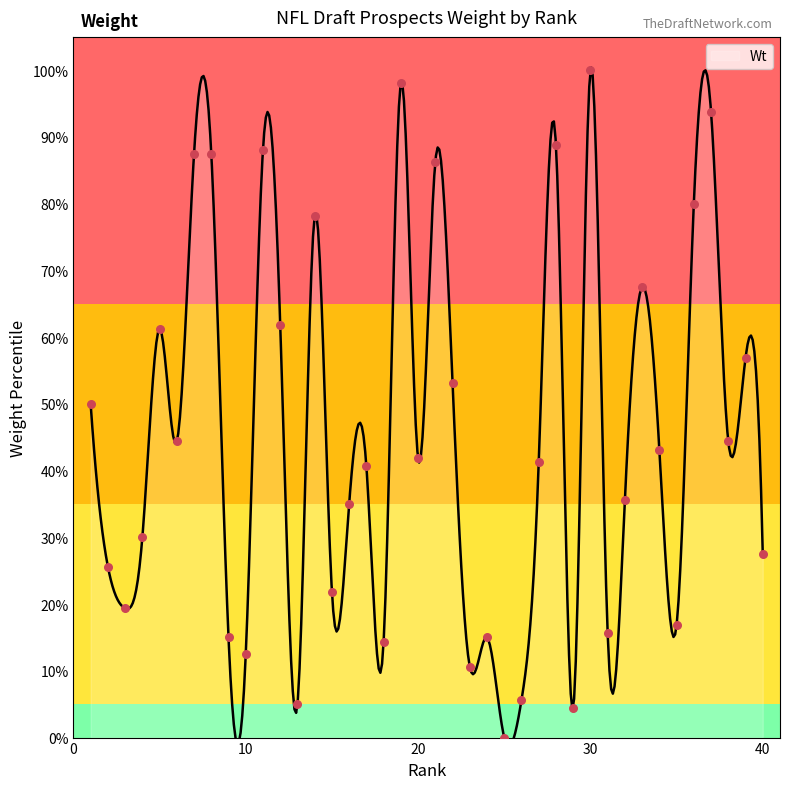

What is the change in value from 12 to 15?

-40.0